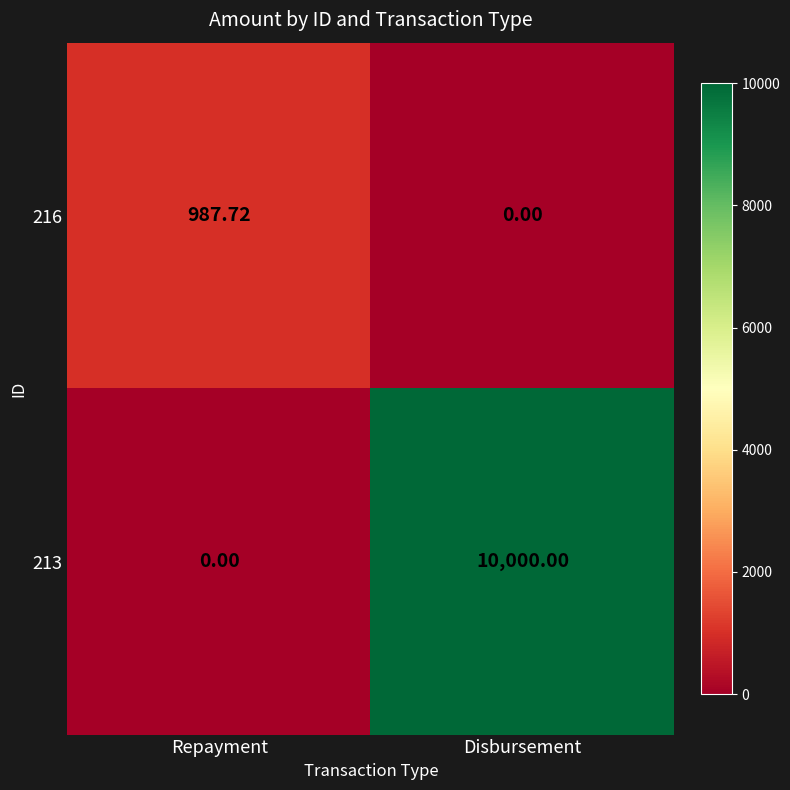

Which series has the largest range (max minus min)?

213